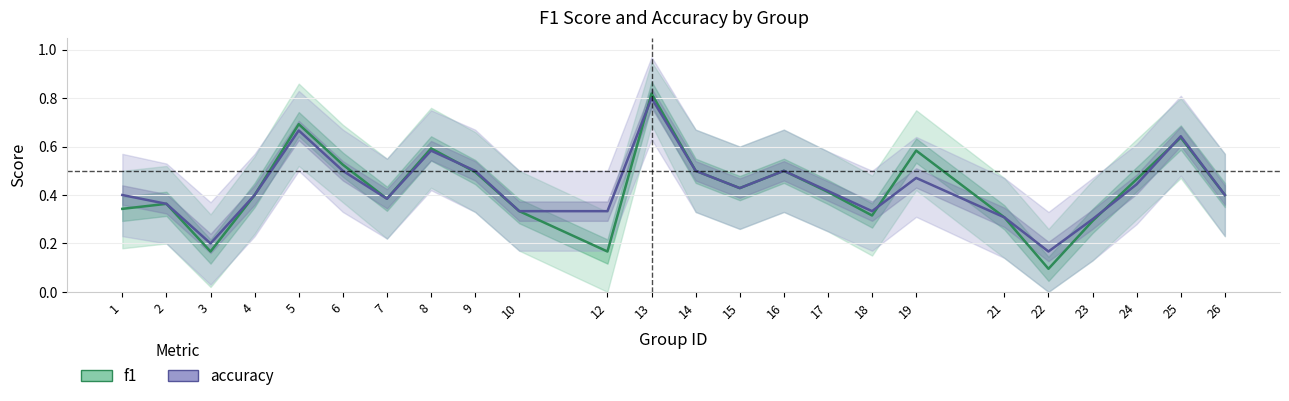

What are all the series names shown in the legend?

f1, accuracy